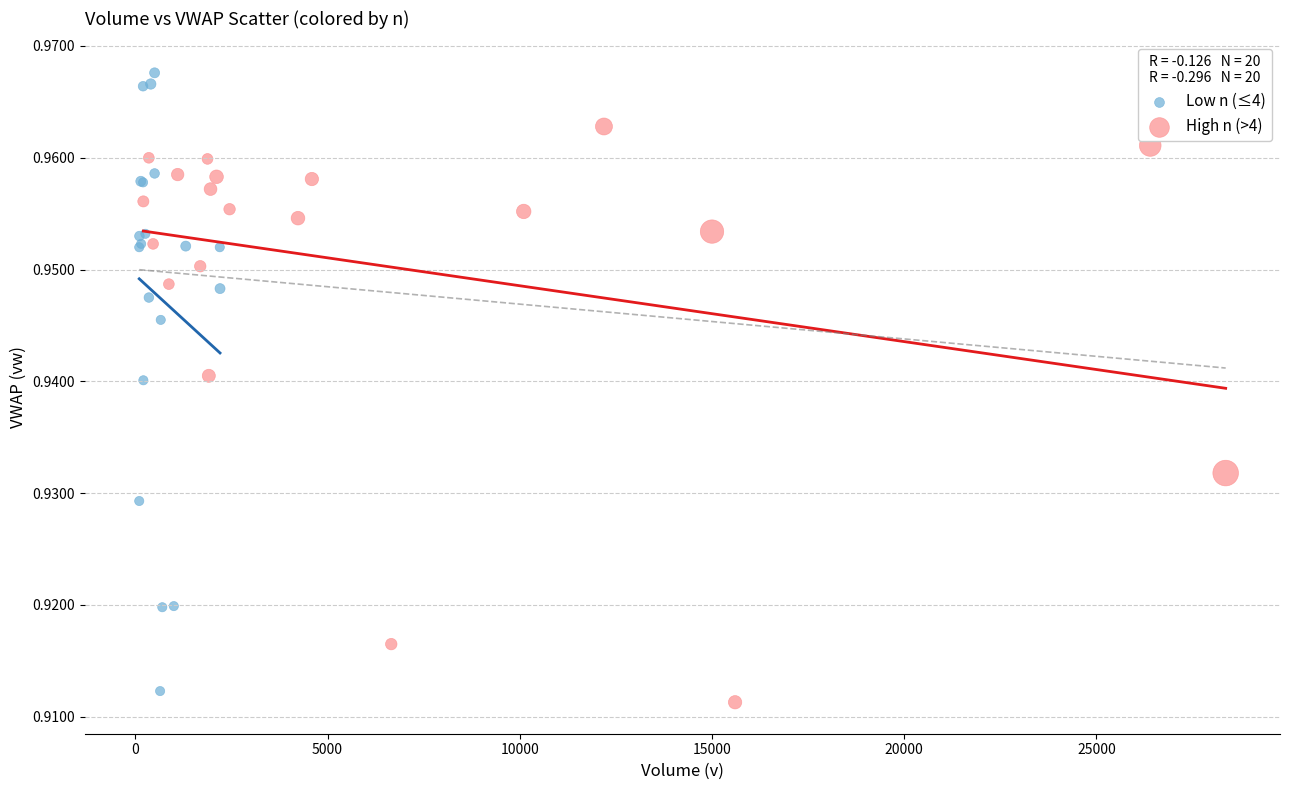

Which series contains the highest Y value?

Low n (≤4)